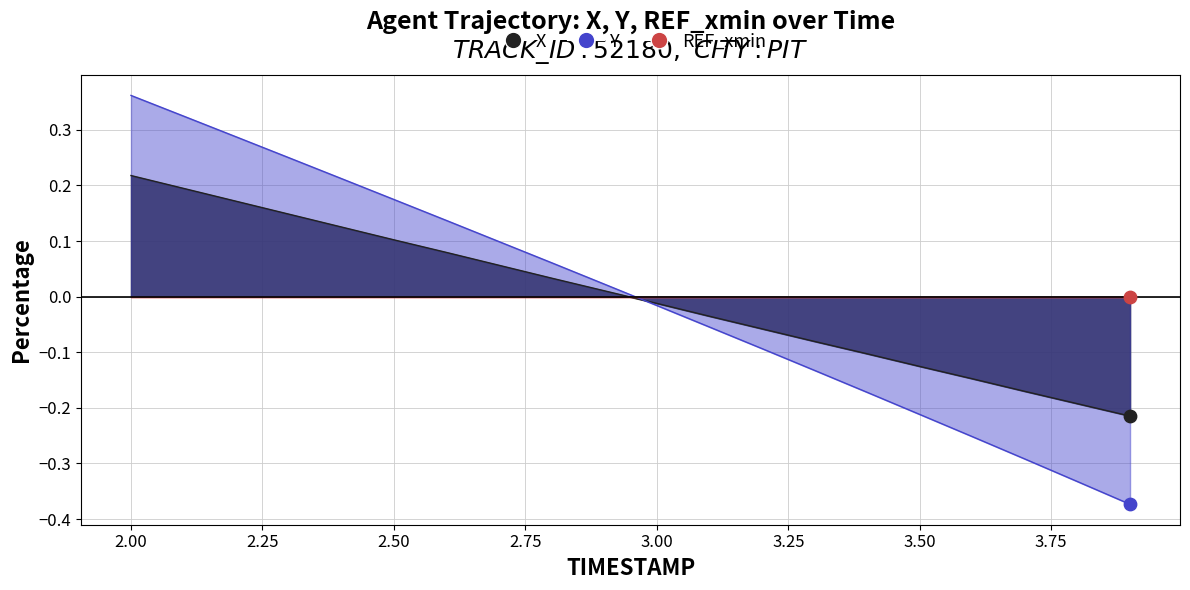

Which series reaches the minimum Y coordinate?

Y